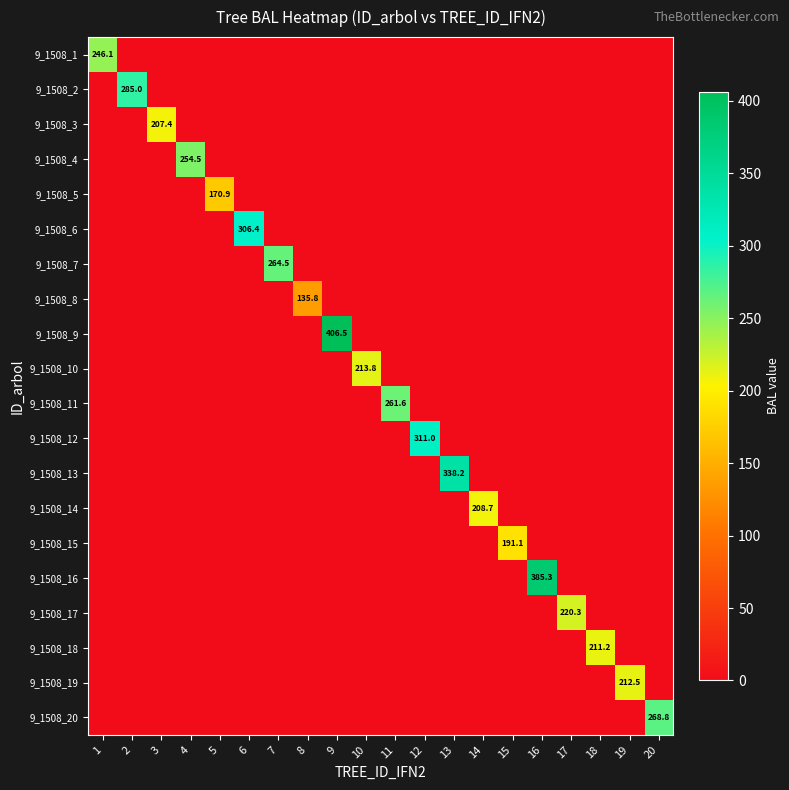

How many data points does each series have?

20